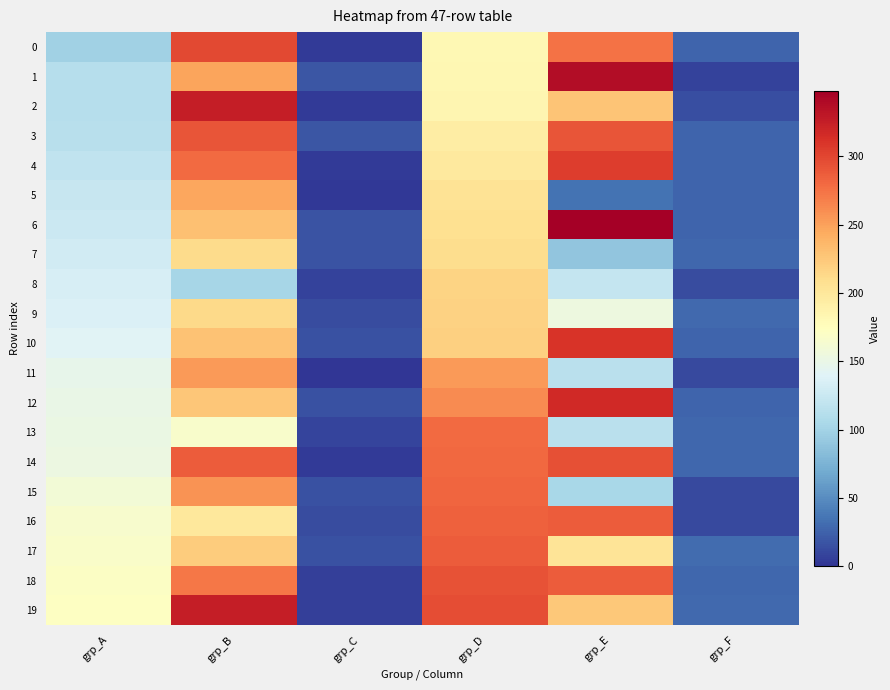

Which series has the largest range (max minus min)?

1